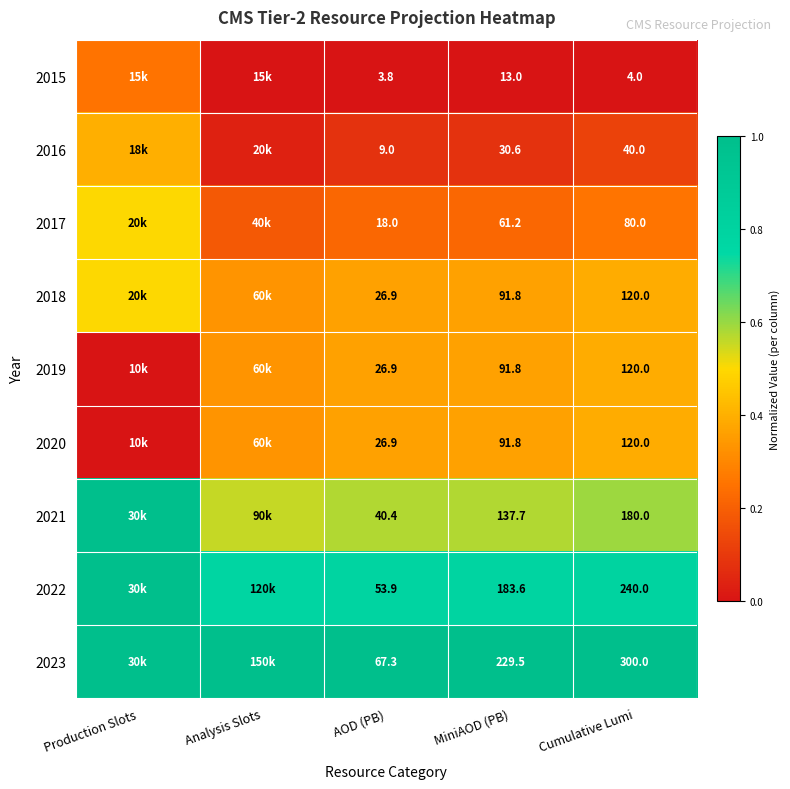

At how many categories does at least one series exceed 0?

5